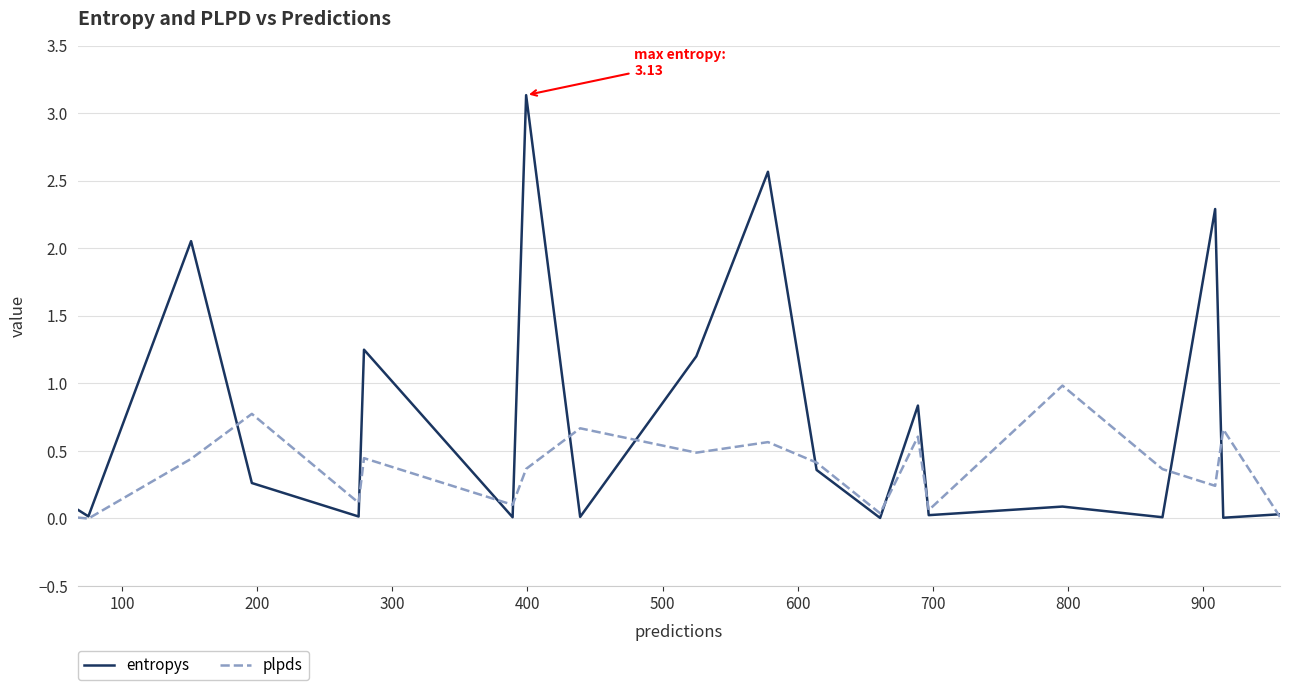

What is the maximum value for entropys?

3.1